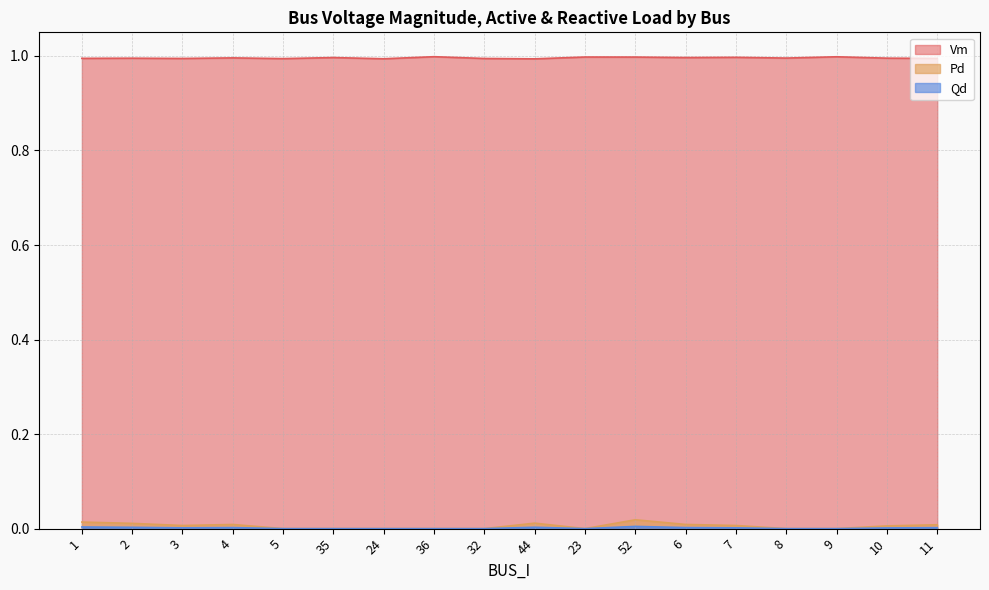

Which label corresponds to the largest value in the chart?

36